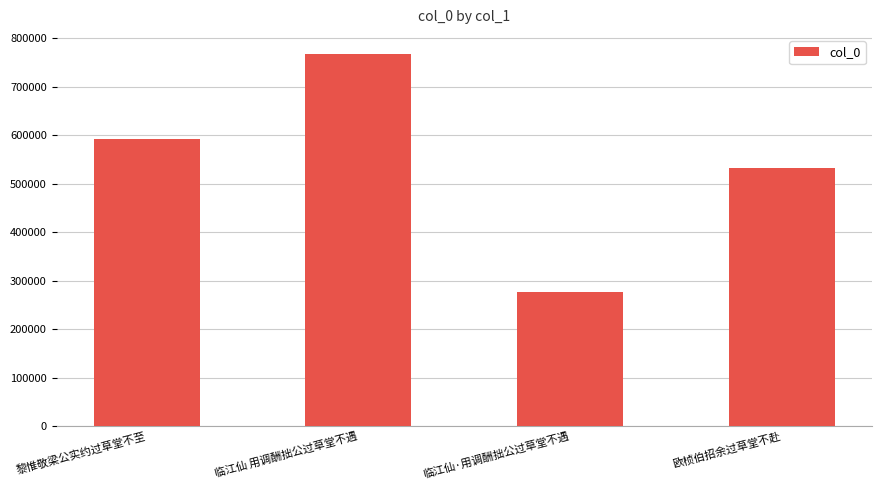

What is the ratio of the value at 黎惟敬梁公实约过草堂不至 to the value at 临江仙 用调酬拙公过草堂不遇?

0.8